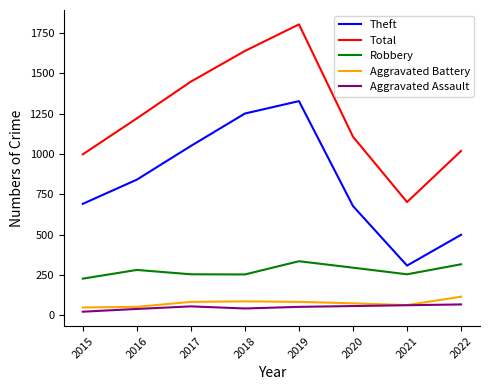

True or false: Robbery and Aggravated Battery intersect in this chart.

False